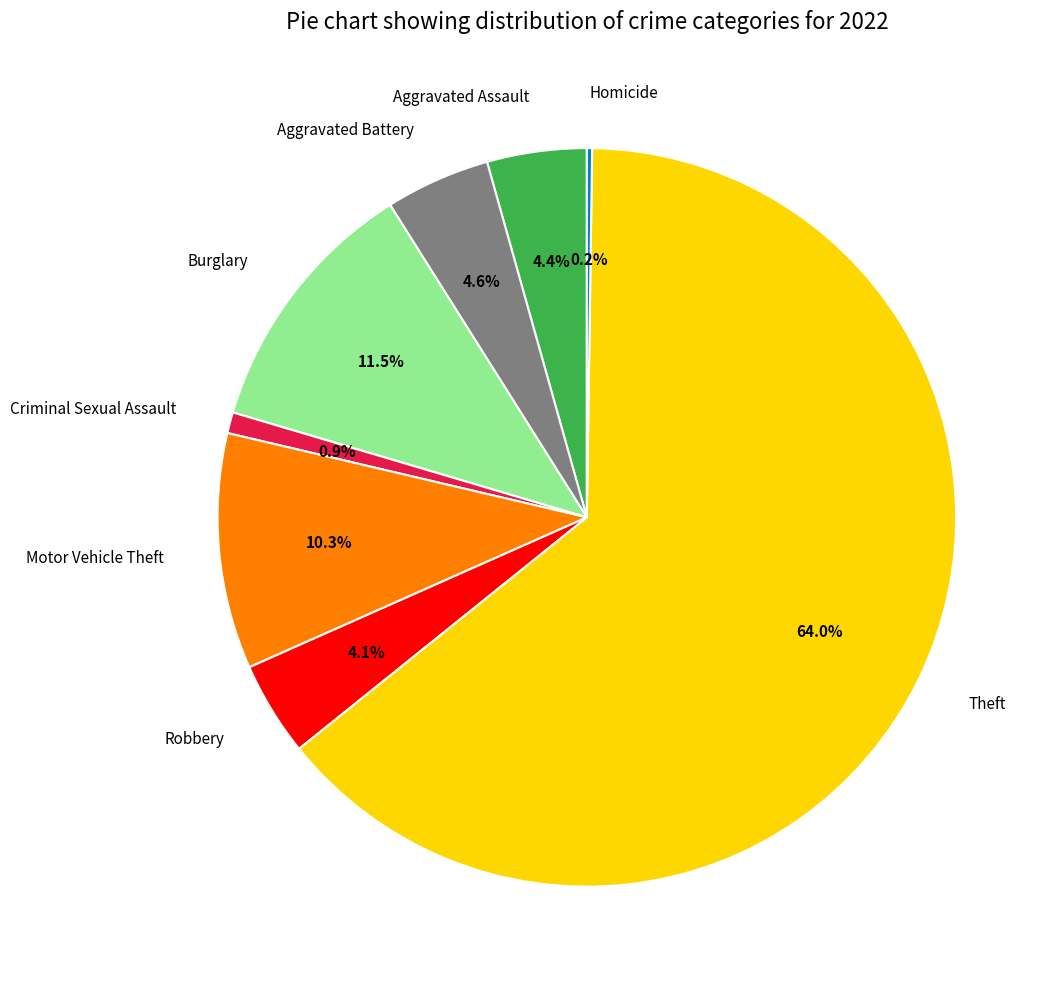

What percentage is the Aggravated Assault slice, to the nearest percent?

4%